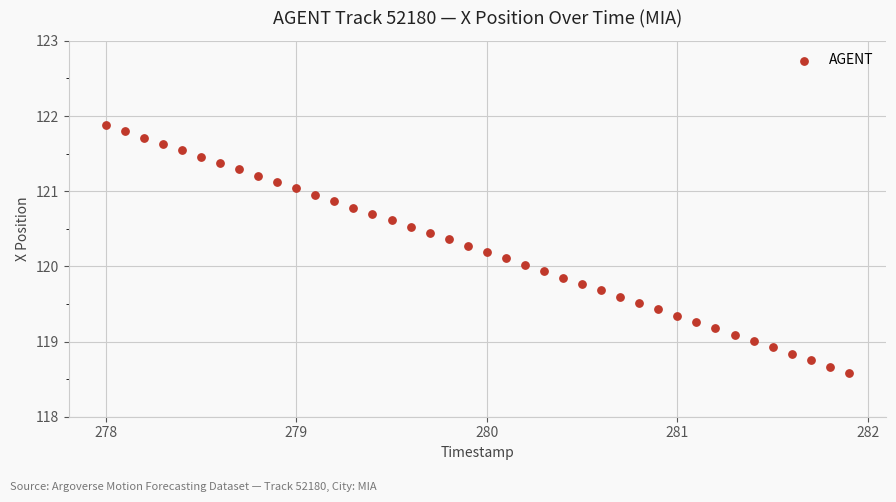

What is the range of Y values (max minus min)?

3.3